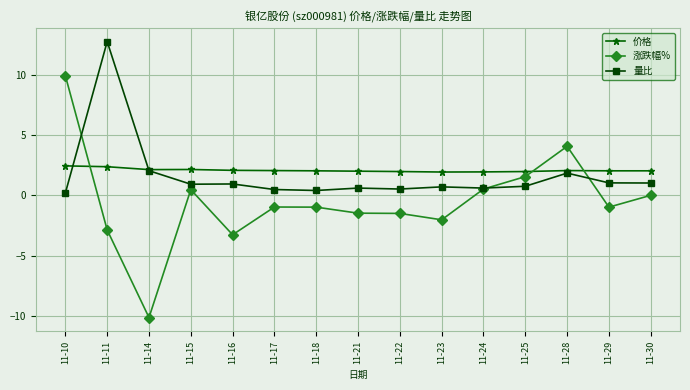

True or false: 价格 and 涨跌幅% cross at least once.

True